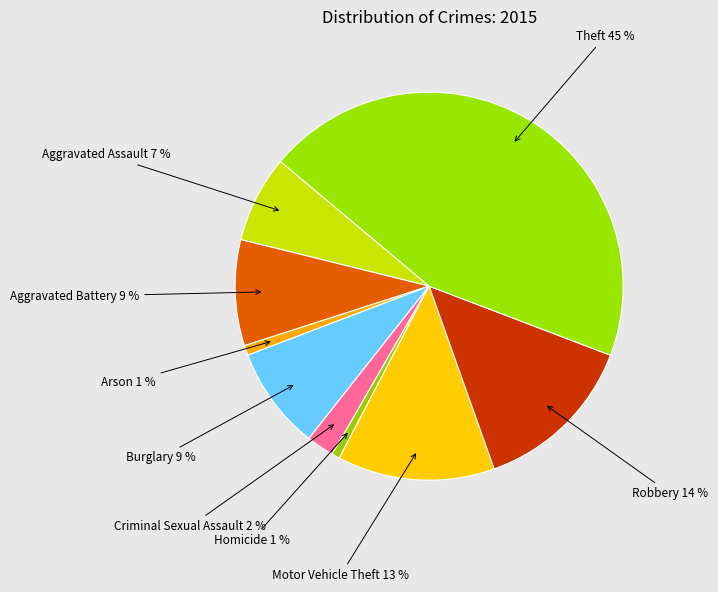

Which slice is the smallest?

Homicide